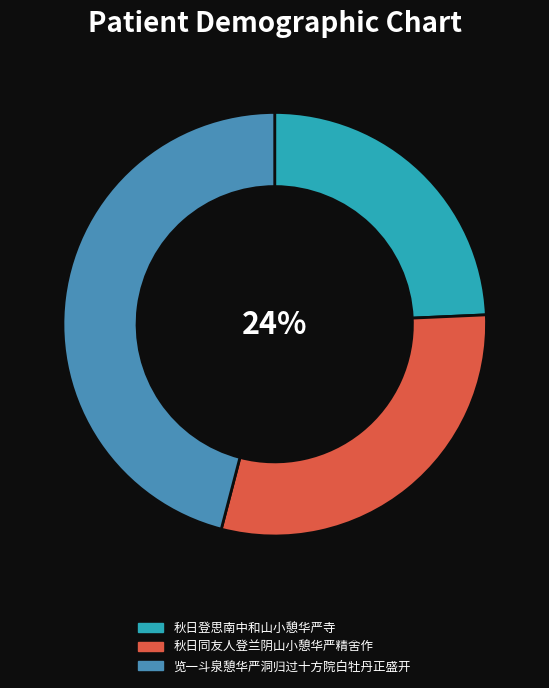

To the nearest percent, what is the difference between the largest and smallest slice percentages?

22%